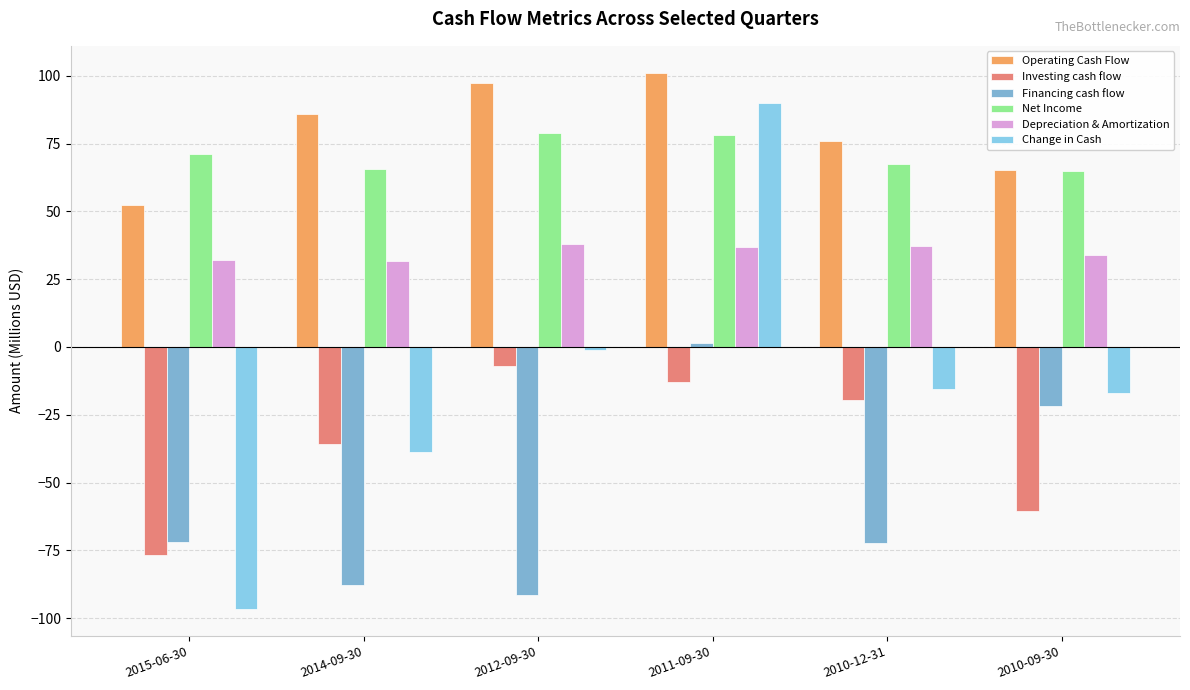

Is the value of Change in Cash at 2012-09-30 greater than the value of Depreciation & Amortization at 2014-09-30?

No